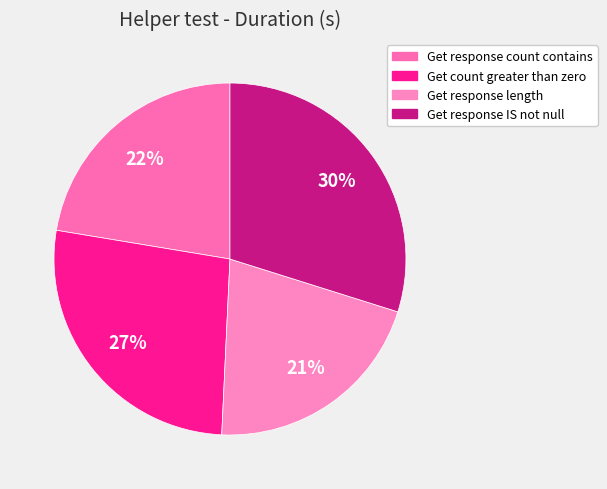

What percentage is the Get response length slice, to the nearest percent?

21%